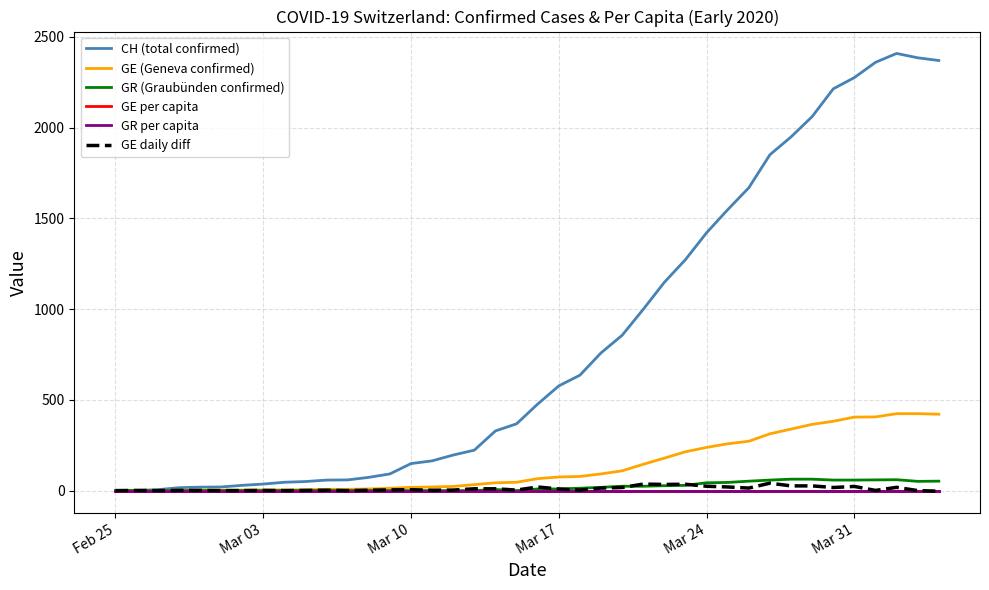

Which series has the largest total across all categories?

CH (total confirmed)